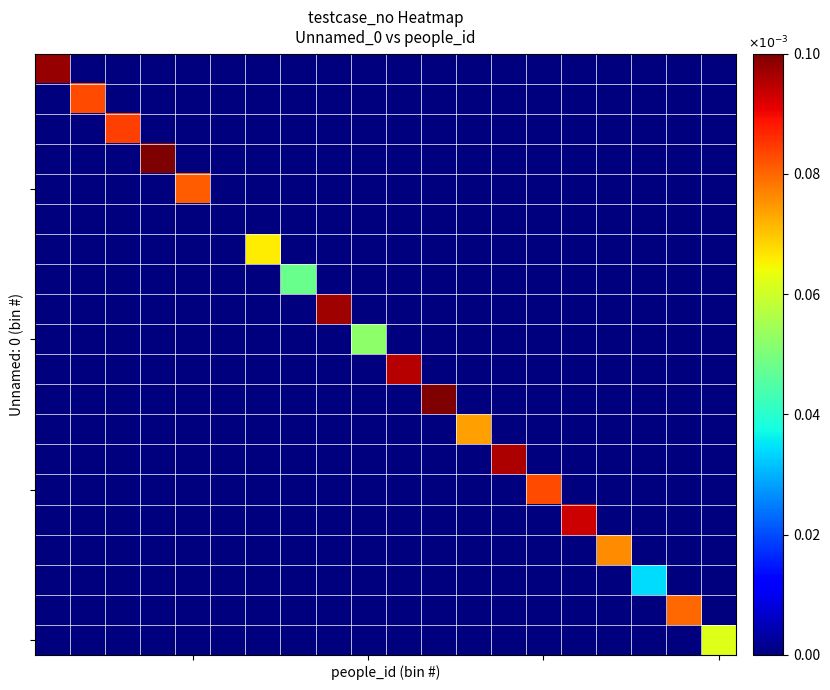

How many categories are shown in the chart?

20